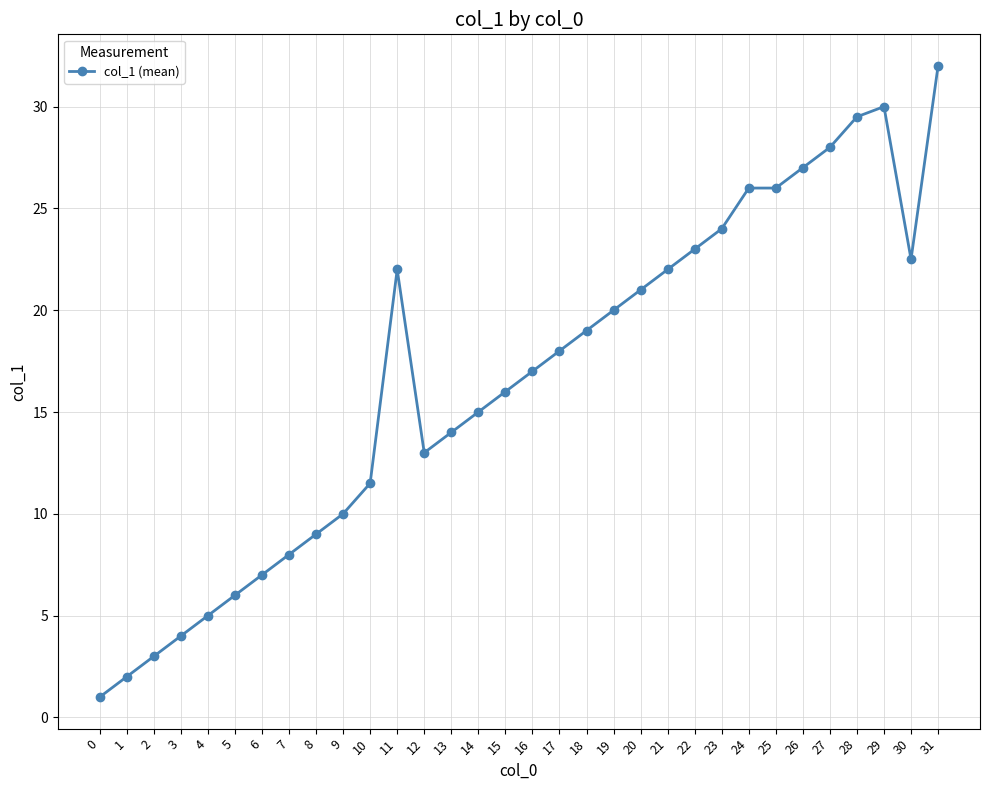

Does the chart have visible grid lines?

Yes